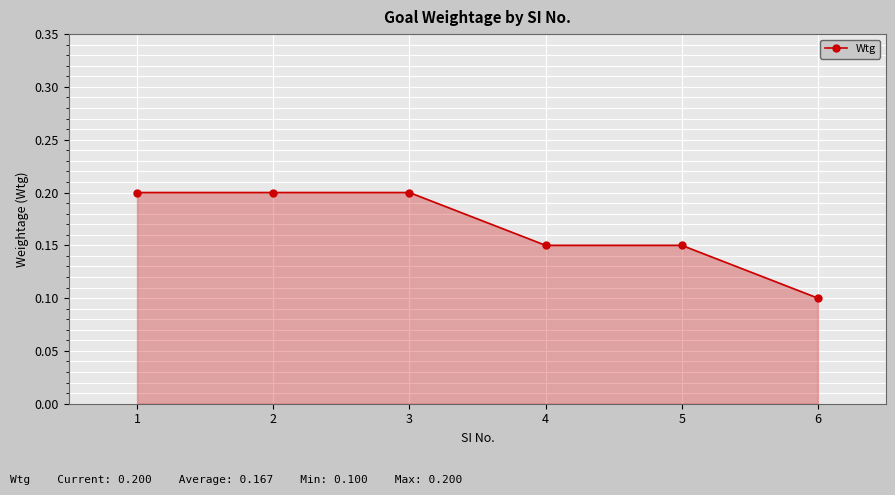

Is it true that the value at 4 is 0.1?

True